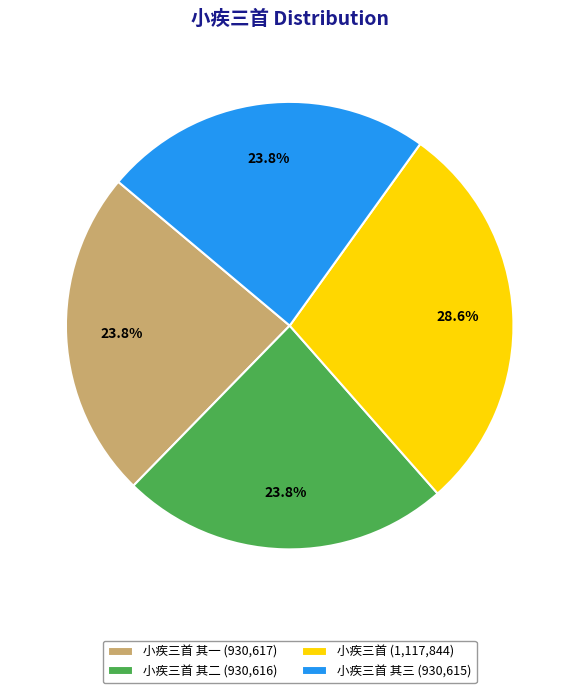

How many slices are in this pie chart?

4